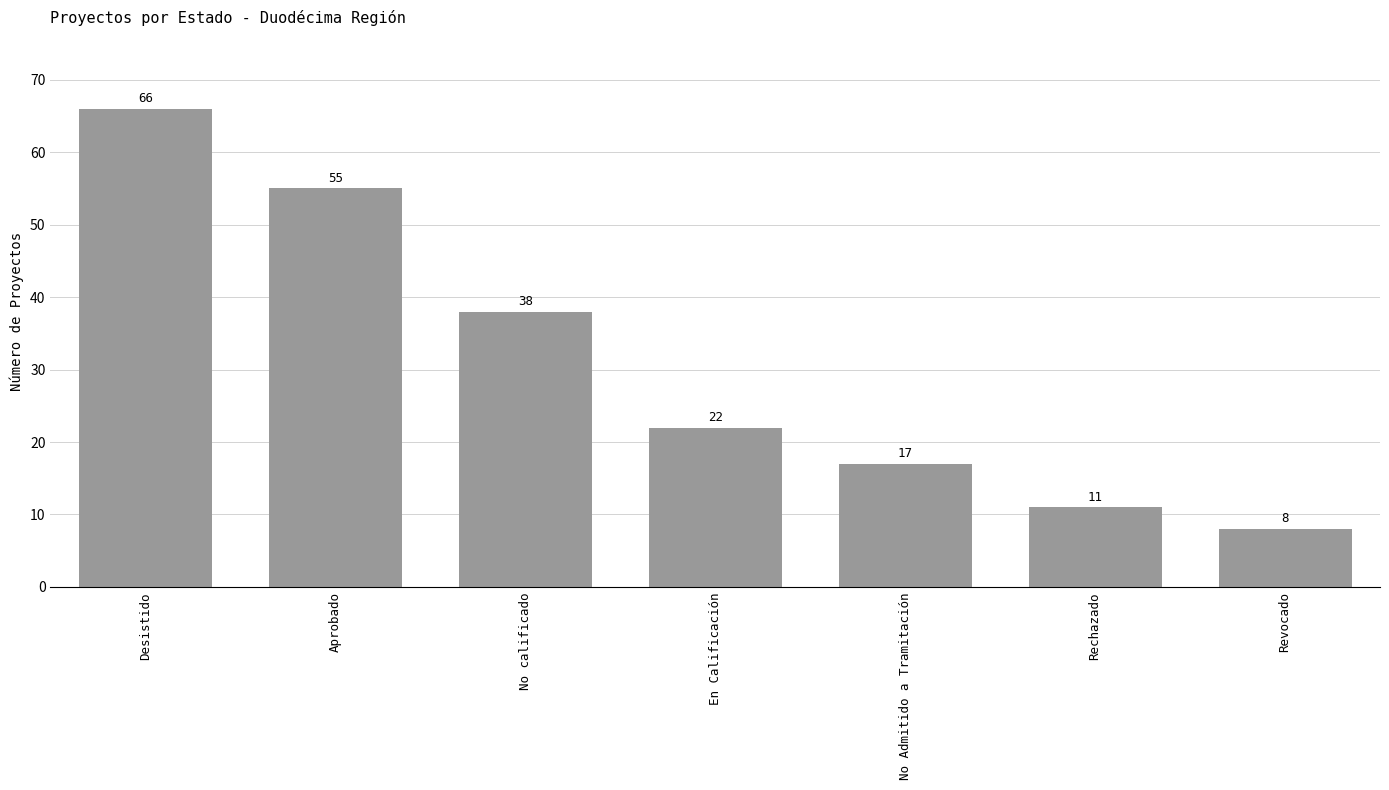

Rank the categories by value from lowest to highest.

Revocado, Rechazado, No Admitido a Tramitación, En Calificación, No calificado, Aprobado, Desistido